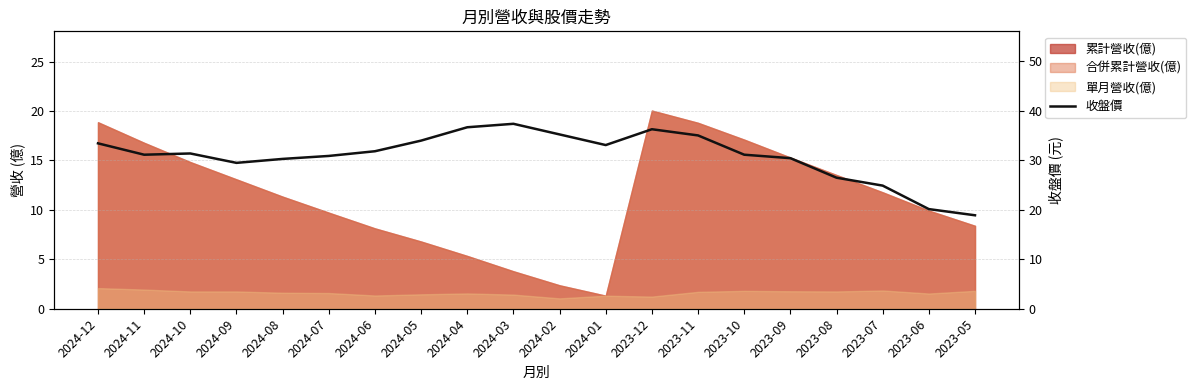

Which has a higher value, 2023-12 or 2024-09?

2023-12